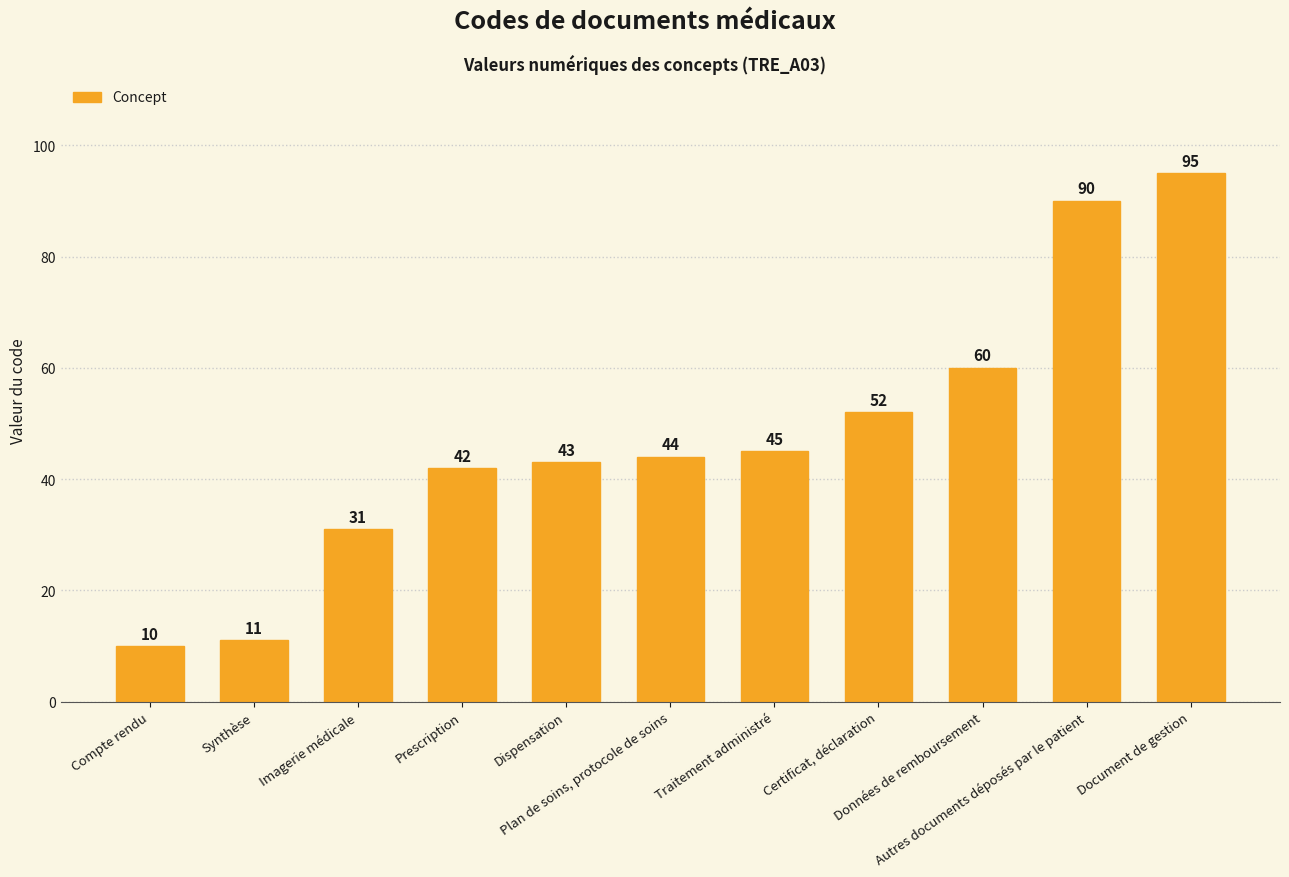

How many bars are there in total?

11